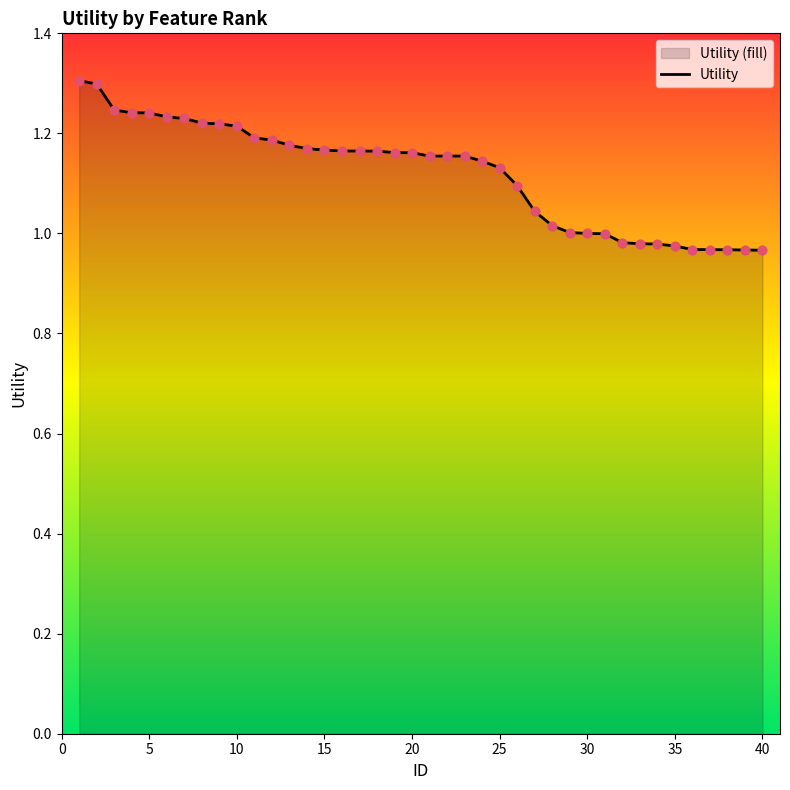

What is the greatest value displayed?

1.3